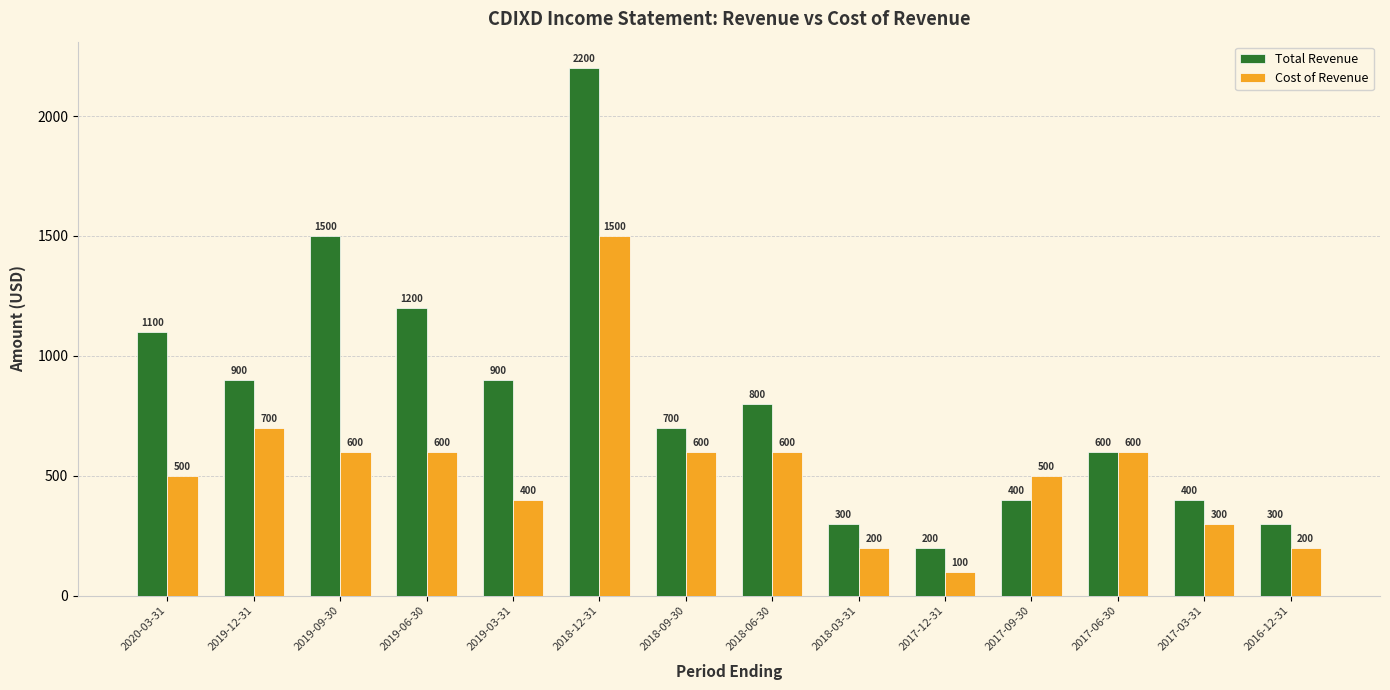

What is the spread (max minus min) of values at 2016-12-31?

100